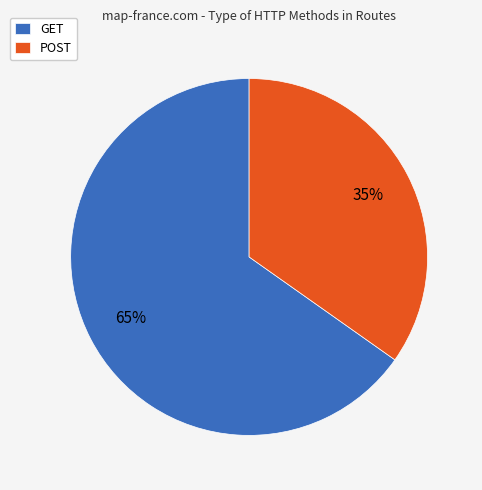

How many slices are in this pie chart?

2